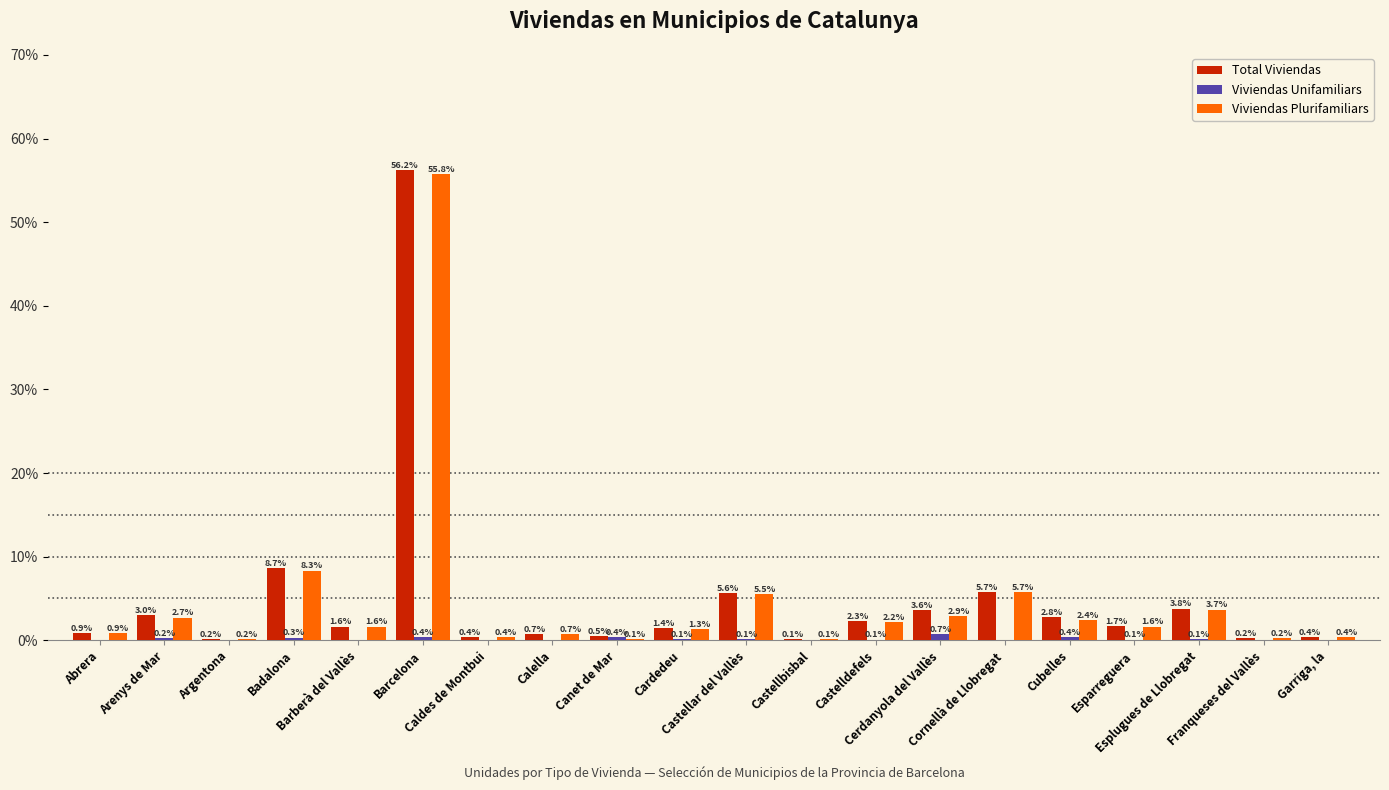

What is the maximum value for Total Viviendas?

56.2